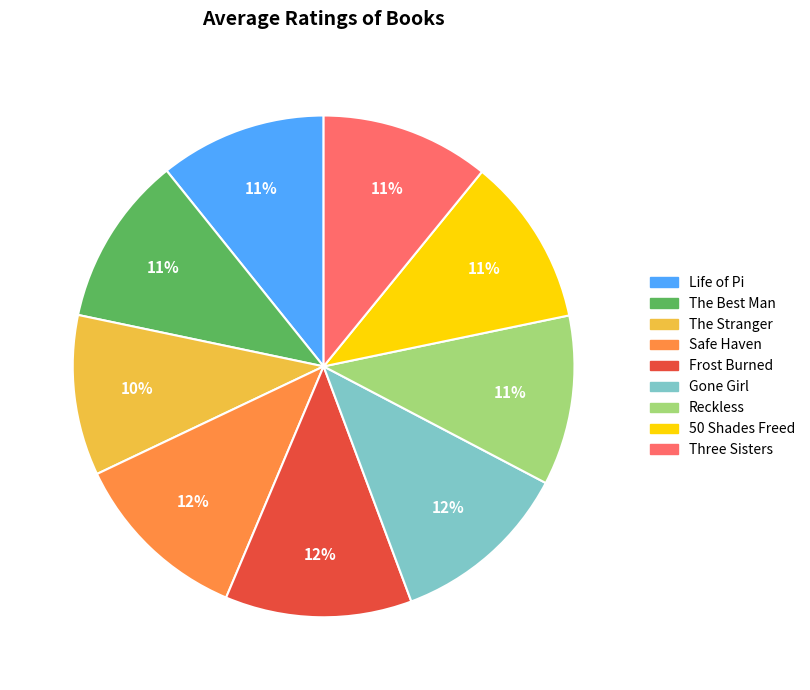

Is there any slice that represents more than half of the pie?

No